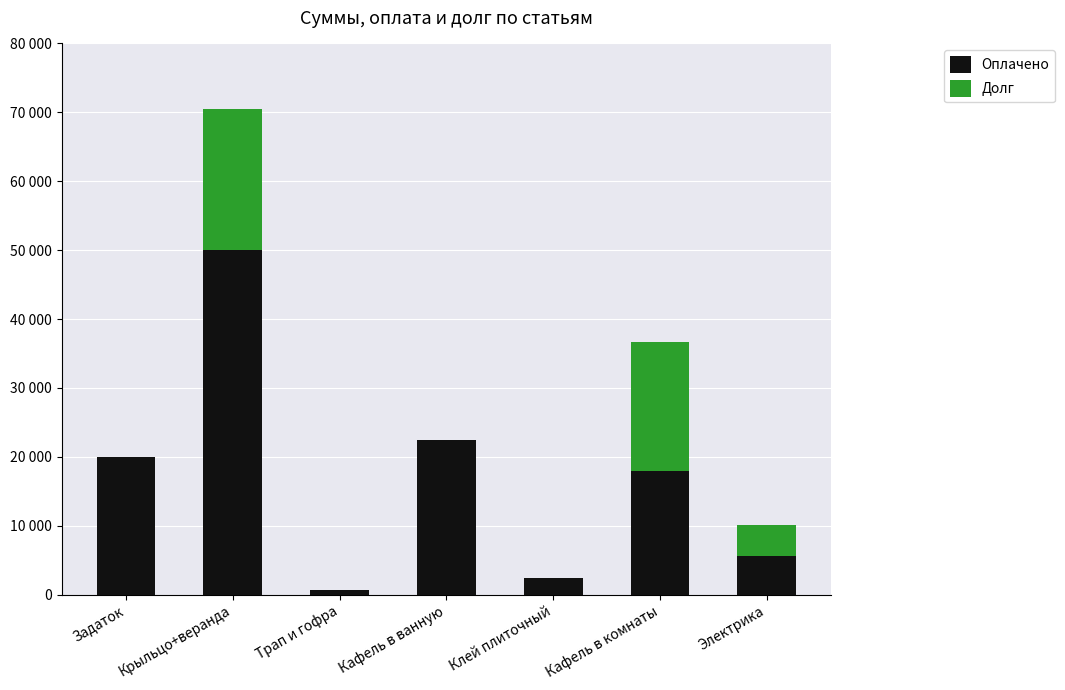

What are all the series names shown in the legend?

Оплачено, Долг